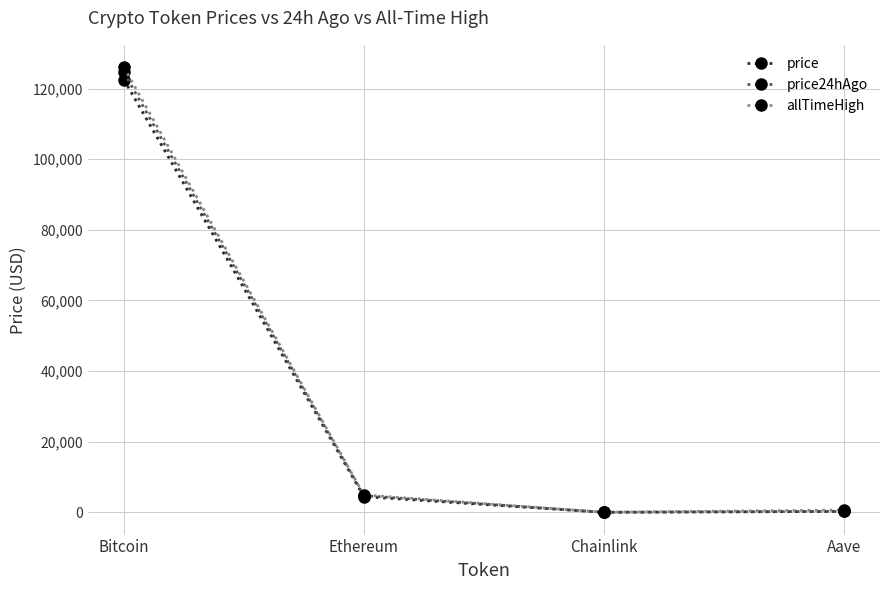

What is the value of the price point at the 1st from the left?

122563.0